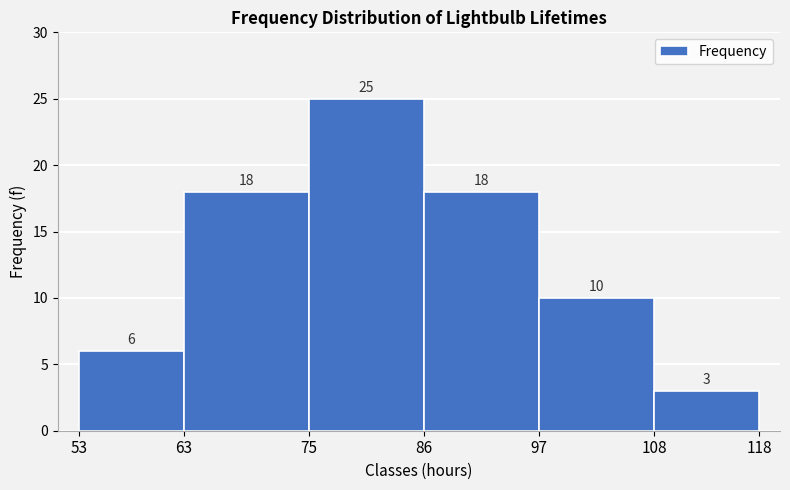

Reading left to right, transcribe this chart: for each bar, give the range it covers on the x-axis and its height.

53 to 63: 6
63 to 75: 18
75 to 86: 25
86 to 97: 18
97 to 108: 10
108 to 118: 3